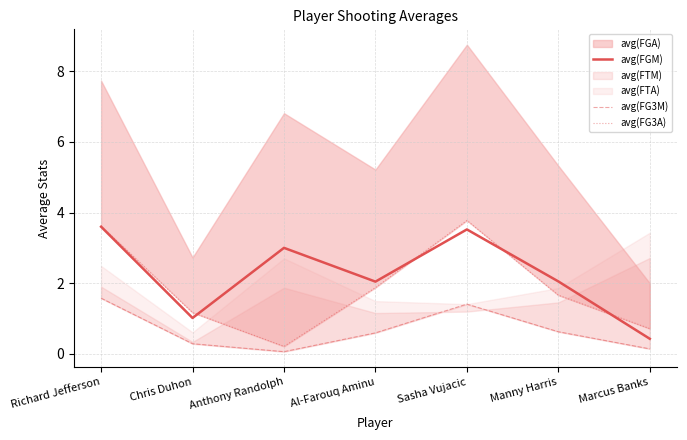

At which label does avg(FG3A) first exceed 1?

Richard Jefferson